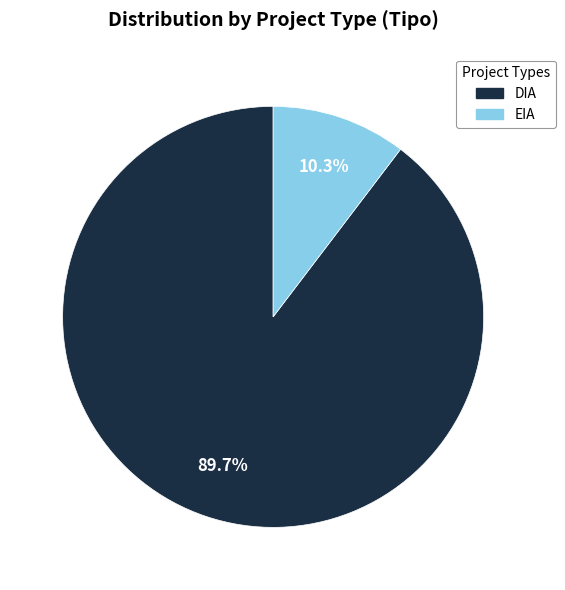

Is it true that DIA is 90% of the pie?

True